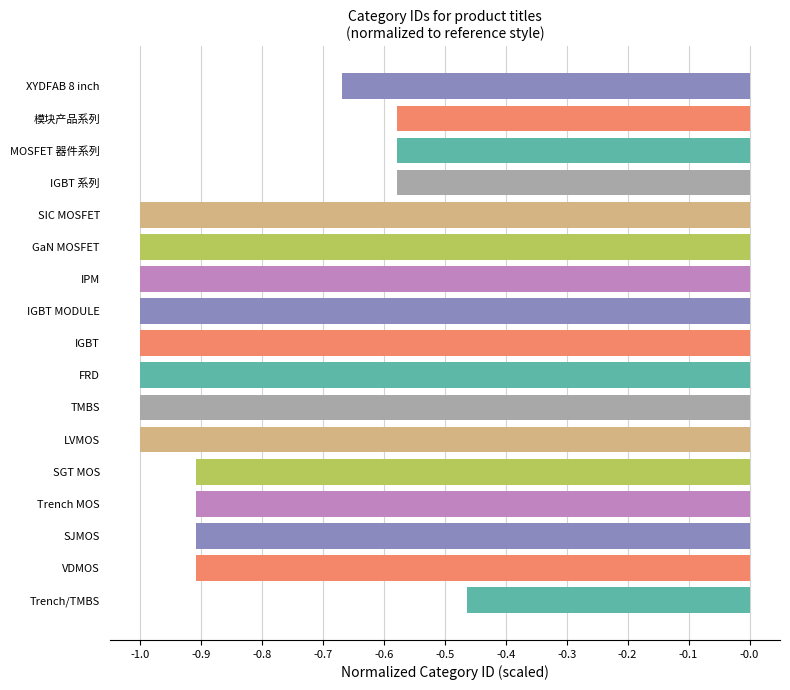

Between LVMOS and XYDFAB 8 inch, which is larger?

XYDFAB 8 inch